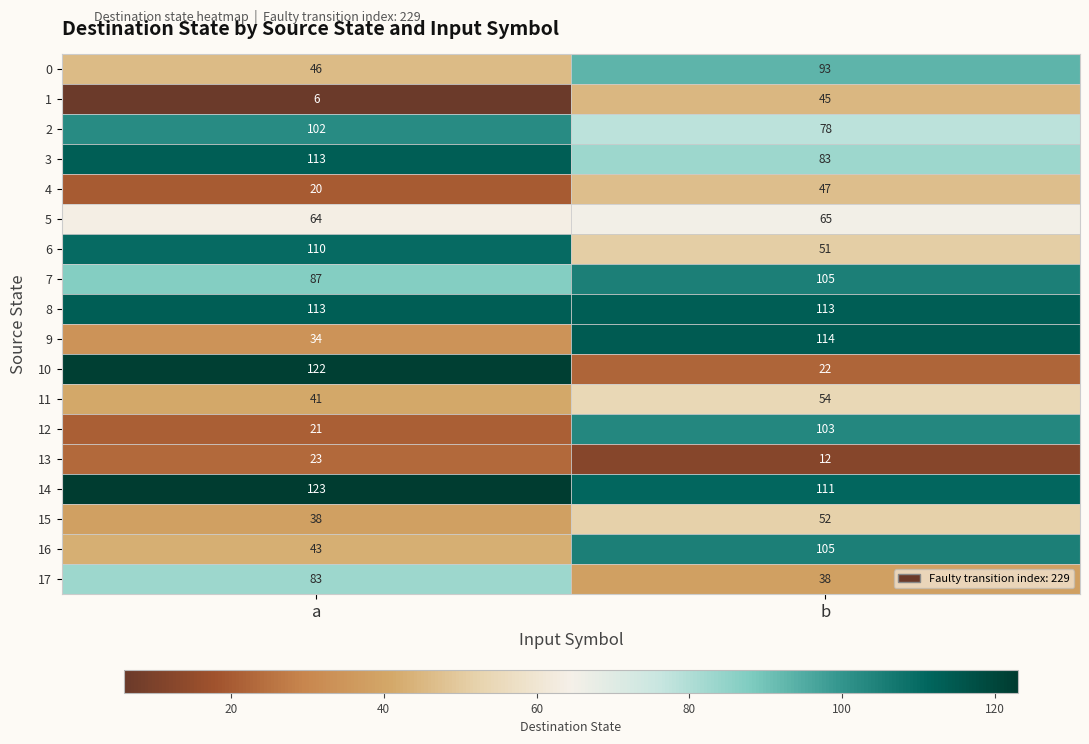

List the labels in order of 3 value, smallest first.

b, a